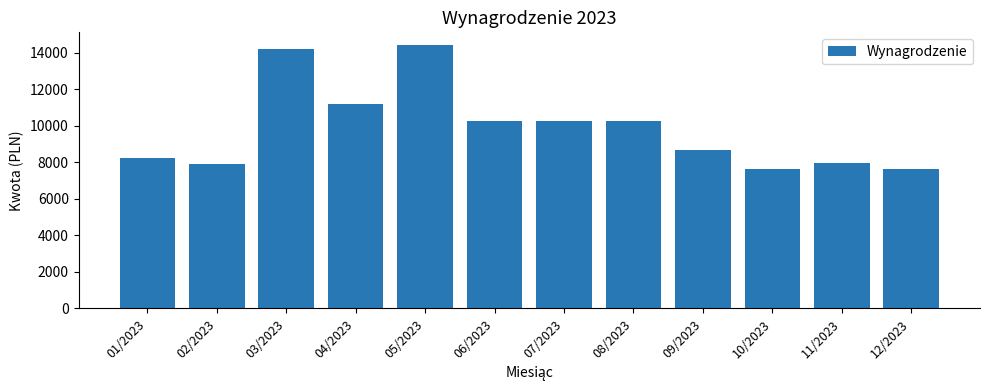

Which has a higher value, 02/2023 or 10/2023?

02/2023